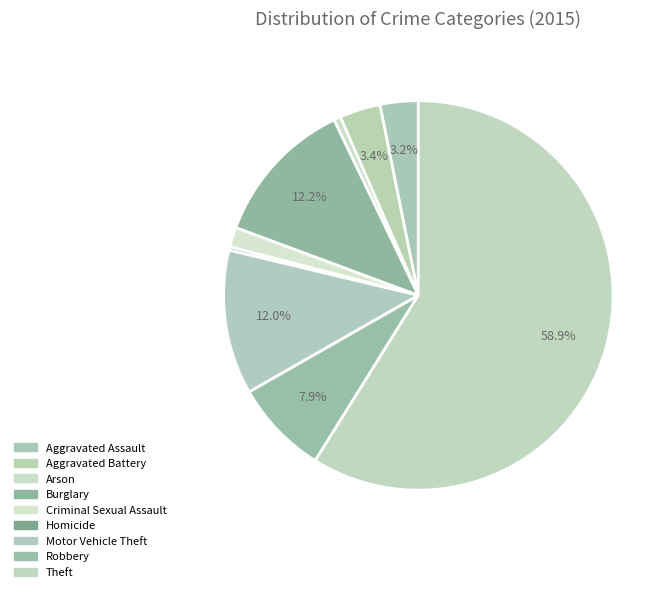

What is the total percentage of Motor Vehicle Theft and Burglary?

24.2%